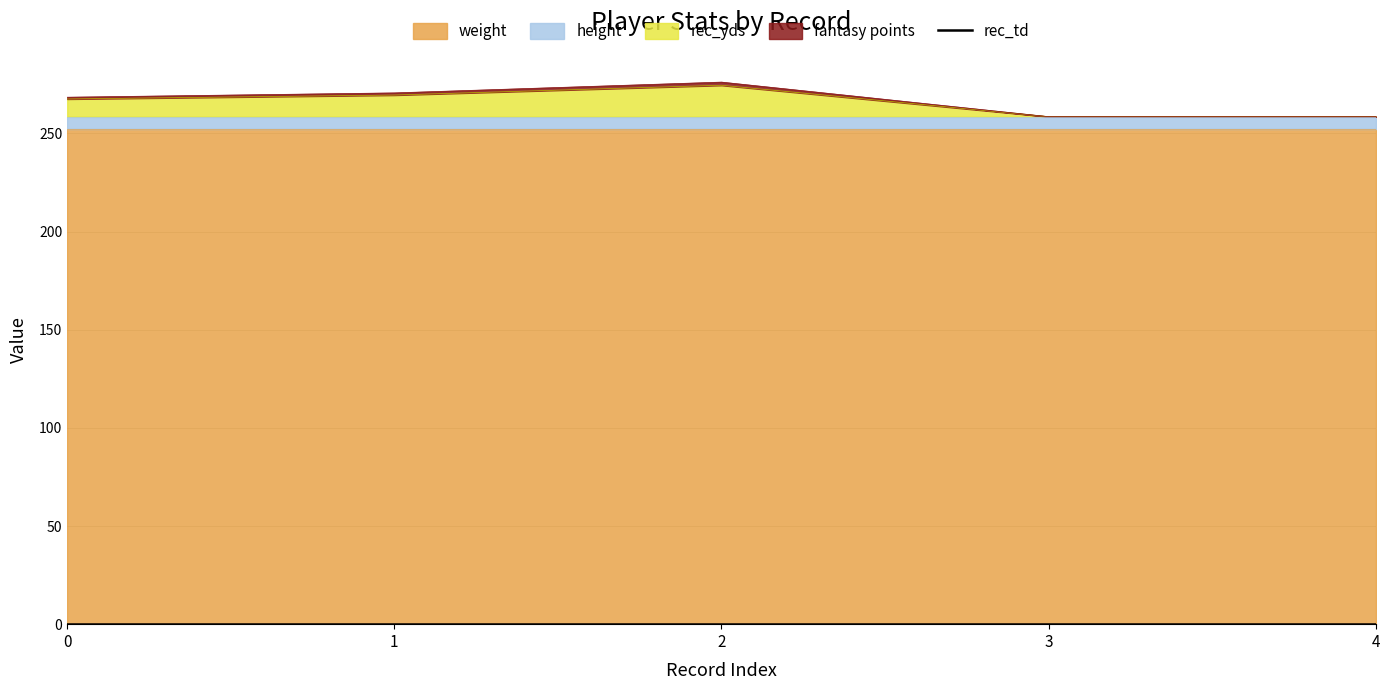

Count the number of categories in the chart.

5